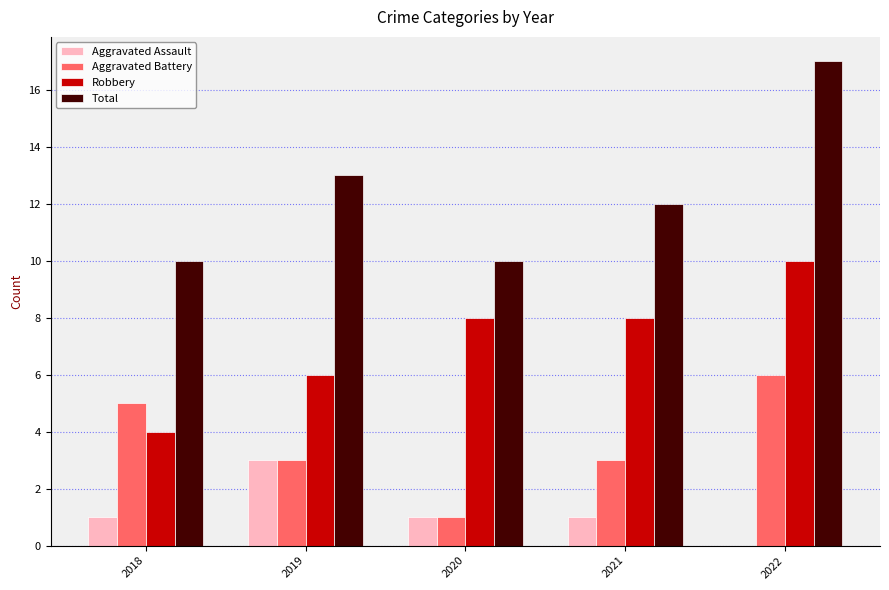

At which label is Total closest to 13?

2019